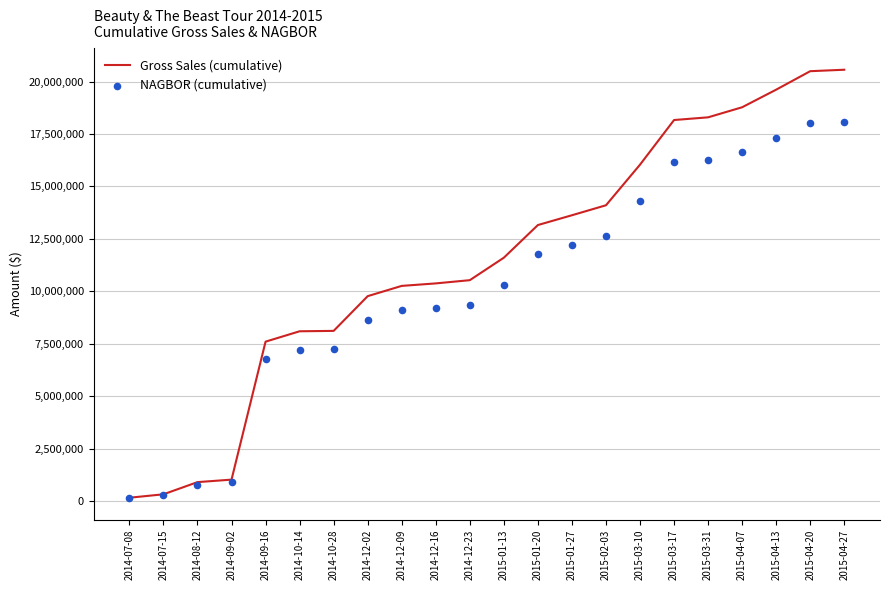

At which category is the sum across all series the highest?

2015-04-27